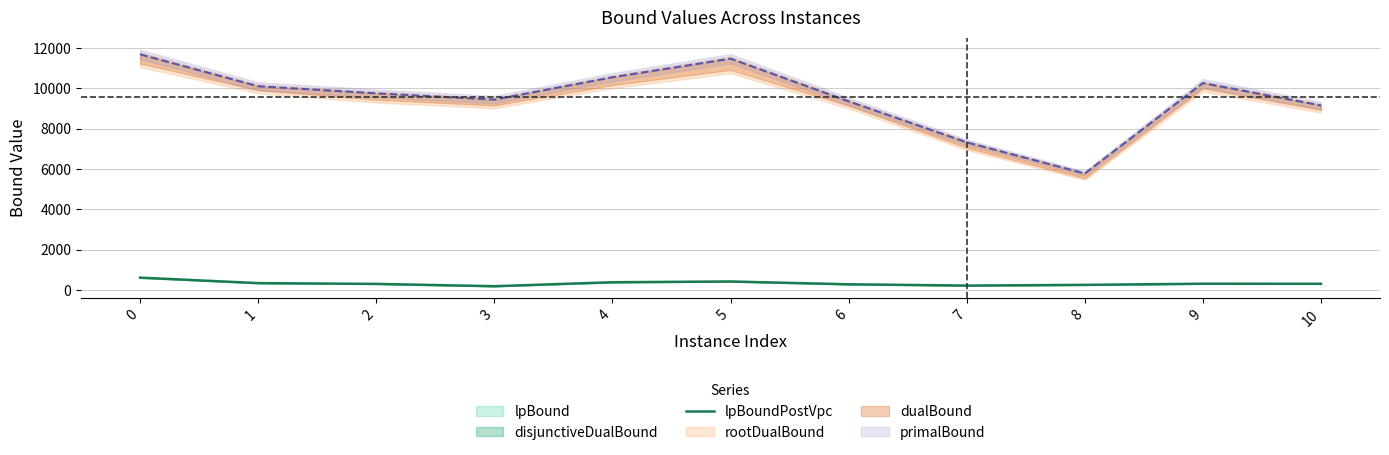

How many lines are shown in the chart?

1